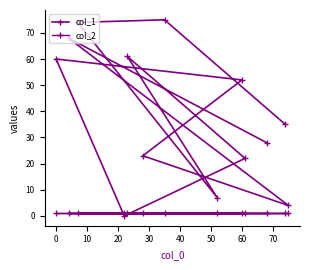

True or false: col_2 has a value of 1 at 20.

False